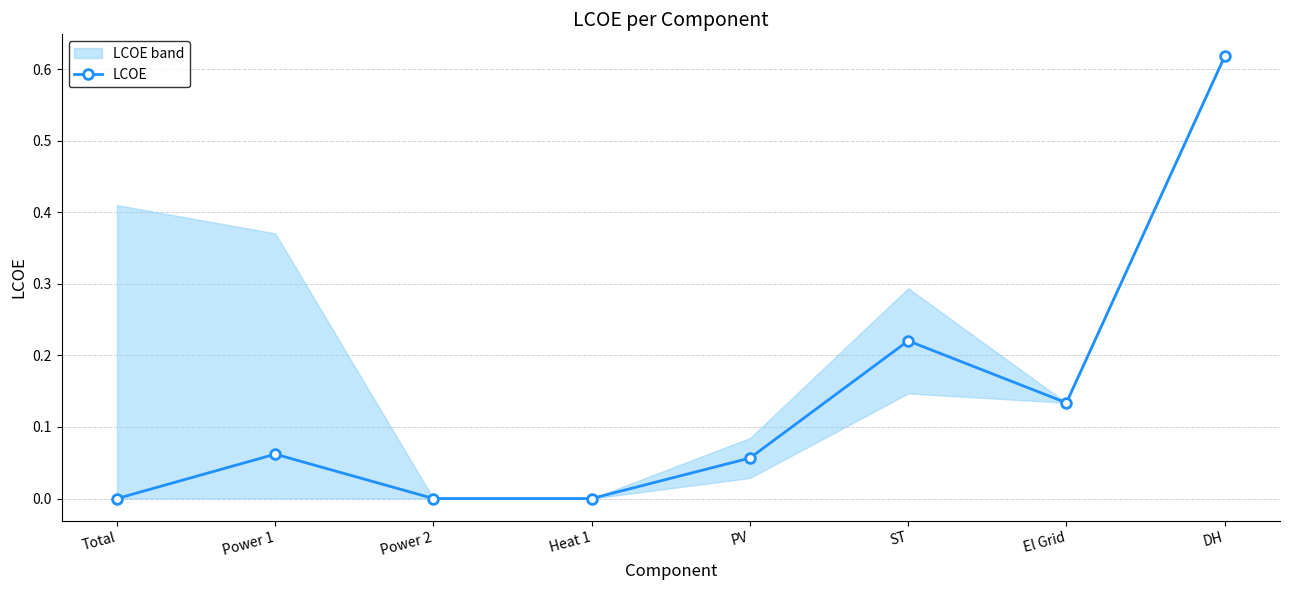

Reading left to right, transcribe all the data shown in this chart.

Total=0.0	Power 1=0.1	Power 2=0.0	Heat 1=0.0	PV=0.1	ST=0.2	El Grid=0.1	DH=0.6